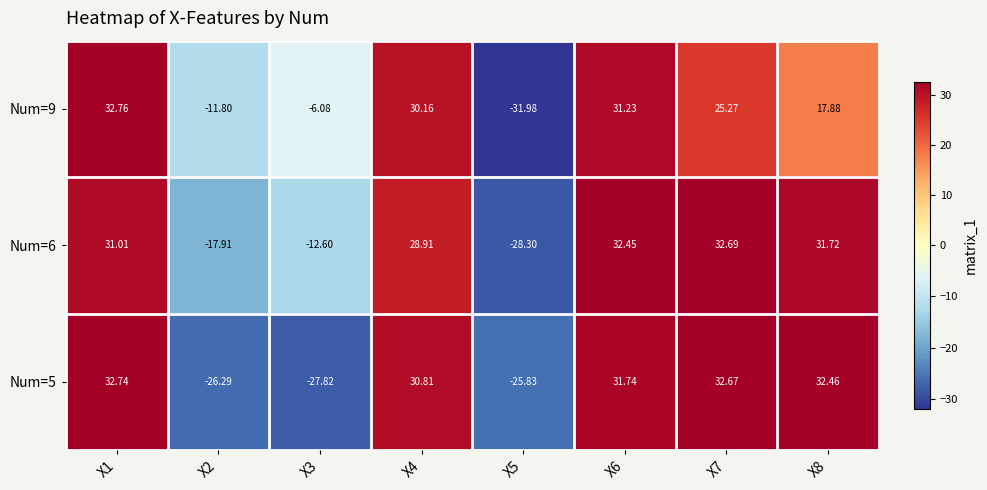

Is the value of Num=5 at X4 greater than the value of Num=6 at X4?

Yes